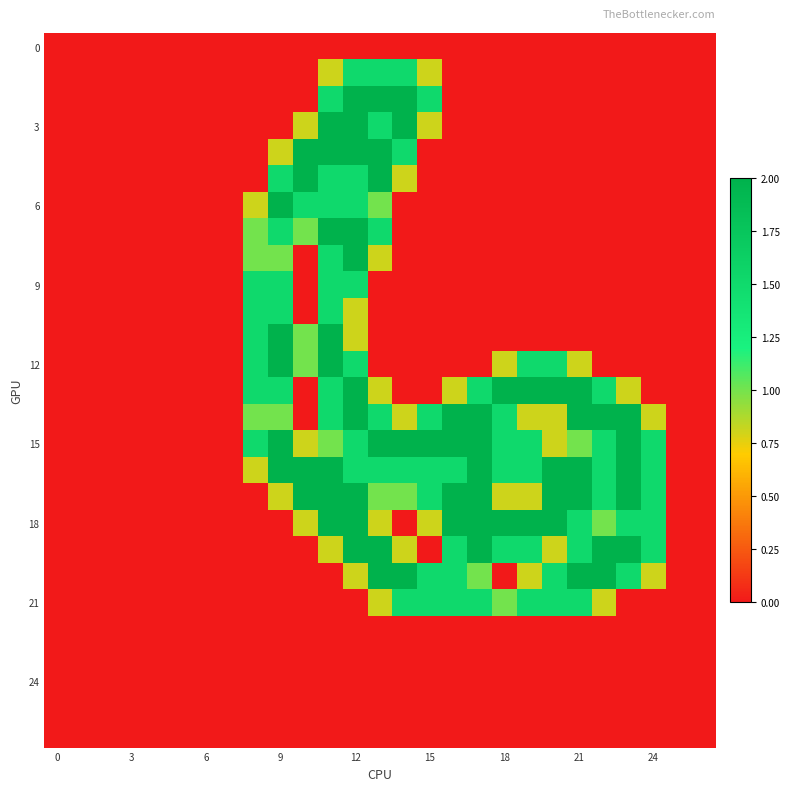

Reading left to right, extract all data points from this chart.

row_0: 0.0	0.0	0.0	0.0	0.0	0.0	0.0	0.0	0.0	0.0	0.0	0.0	0.0	0.0	0.0	0.0	0.0	0.0	0.0	0.0	0.0	0.0	0.0	0.0	0.0	0.0	0.0
row_1: 0.0	0.0	0.0	0.0	0.0	0.0	0.0	0.0	0.0	0.0	0.0	0.8	1.5	1.5	1.5	0.8	0.0	0.0	0.0	0.0	0.0	0.0	0.0	0.0	0.0	0.0	0.0
row_2: 0.0	0.0	0.0	0.0	0.0	0.0	0.0	0.0	0.0	0.0	0.0	1.5	2.0	2.0	2.0	1.5	0.0	0.0	0.0	0.0	0.0	0.0	0.0	0.0	0.0	0.0	0.0
row_3: 0.0	0.0	0.0	0.0	0.0	0.0	0.0	0.0	0.0	0.0	0.8	2.0	2.0	1.5	2.0	0.8	0.0	0.0	0.0	0.0	0.0	0.0	0.0	0.0	0.0	0.0	0.0
row_4: 0.0	0.0	0.0	0.0	0.0	0.0	0.0	0.0	0.0	0.8	2.0	2.0	2.0	2.0	1.5	0.0	0.0	0.0	0.0	0.0	0.0	0.0	0.0	0.0	0.0	0.0	0.0
row_5: 0.0	0.0	0.0	0.0	0.0	0.0	0.0	0.0	0.0	1.5	2.0	1.5	1.5	2.0	0.8	0.0	0.0	0.0	0.0	0.0	0.0	0.0	0.0	0.0	0.0	0.0	0.0
row_6: 0.0	0.0	0.0	0.0	0.0	0.0	0.0	0.0	0.8	2.0	1.5	1.5	1.5	1.0	0.0	0.0	0.0	0.0	0.0	0.0	0.0	0.0	0.0	0.0	0.0	0.0	0.0
row_7: 0.0	0.0	0.0	0.0	0.0	0.0	0.0	0.0	1.0	1.5	1.0	2.0	2.0	1.5	0.0	0.0	0.0	0.0	0.0	0.0	0.0	0.0	0.0	0.0	0.0	0.0	0.0
row_8: 0.0	0.0	0.0	0.0	0.0	0.0	0.0	0.0	1.0	1.0	0.0	1.5	2.0	0.8	0.0	0.0	0.0	0.0	0.0	0.0	0.0	0.0	0.0	0.0	0.0	0.0	0.0
row_9: 0.0	0.0	0.0	0.0	0.0	0.0	0.0	0.0	1.5	1.5	0.0	1.5	1.5	0.0	0.0	0.0	0.0	0.0	0.0	0.0	0.0	0.0	0.0	0.0	0.0	0.0	0.0
row_10: 0.0	0.0	0.0	0.0	0.0	0.0	0.0	0.0	1.5	1.5	0.0	1.5	0.8	0.0	0.0	0.0	0.0	0.0	0.0	0.0	0.0	0.0	0.0	0.0	0.0	0.0	0.0
row_11: 0.0	0.0	0.0	0.0	0.0	0.0	0.0	0.0	1.5	2.0	1.0	2.0	0.8	0.0	0.0	0.0	0.0	0.0	0.0	0.0	0.0	0.0	0.0	0.0	0.0	0.0	0.0
row_12: 0.0	0.0	0.0	0.0	0.0	0.0	0.0	0.0	1.5	2.0	1.0	2.0	1.5	0.0	0.0	0.0	0.0	0.0	0.8	1.5	1.5	0.8	0.0	0.0	0.0	0.0	0.0
row_13: 0.0	0.0	0.0	0.0	0.0	0.0	0.0	0.0	1.5	1.5	0.0	1.5	2.0	0.8	0.0	0.0	0.8	1.5	2.0	2.0	2.0	2.0	1.5	0.8	0.0	0.0	0.0
row_14: 0.0	0.0	0.0	0.0	0.0	0.0	0.0	0.0	1.0	1.0	0.0	1.5	2.0	1.5	0.8	1.5	2.0	2.0	1.5	0.8	0.8	2.0	2.0	2.0	0.8	0.0	0.0
row_15: 0.0	0.0	0.0	0.0	0.0	0.0	0.0	0.0	1.5	2.0	0.8	1.0	1.5	2.0	2.0	2.0	2.0	2.0	1.5	1.5	0.8	1.0	1.5	2.0	1.5	0.0	0.0
row_16: 0.0	0.0	0.0	0.0	0.0	0.0	0.0	0.0	0.8	2.0	2.0	2.0	1.5	1.5	1.5	1.5	1.5	2.0	1.5	1.5	2.0	2.0	1.5	2.0	1.5	0.0	0.0
row_17: 0.0	0.0	0.0	0.0	0.0	0.0	0.0	0.0	0.0	0.8	2.0	2.0	2.0	1.0	1.0	1.5	2.0	2.0	0.8	0.8	2.0	2.0	1.5	2.0	1.5	0.0	0.0
row_18: 0.0	0.0	0.0	0.0	0.0	0.0	0.0	0.0	0.0	0.0	0.8	2.0	2.0	0.8	0.0	0.8	2.0	2.0	2.0	2.0	2.0	1.5	1.0	1.5	1.5	0.0	0.0
row_19: 0.0	0.0	0.0	0.0	0.0	0.0	0.0	0.0	0.0	0.0	0.0	0.8	2.0	2.0	0.8	0.0	1.5	2.0	1.5	1.5	0.8	1.5	2.0	2.0	1.5	0.0	0.0
row_20: 0.0	0.0	0.0	0.0	0.0	0.0	0.0	0.0	0.0	0.0	0.0	0.0	0.8	2.0	2.0	1.5	1.5	1.0	0.0	0.8	1.5	2.0	2.0	1.5	0.8	0.0	0.0
row_21: 0.0	0.0	0.0	0.0	0.0	0.0	0.0	0.0	0.0	0.0	0.0	0.0	0.0	0.8	1.5	1.5	1.5	1.5	1.0	1.5	1.5	1.5	0.8	0.0	0.0	0.0	0.0
row_22: 0.0	0.0	0.0	0.0	0.0	0.0	0.0	0.0	0.0	0.0	0.0	0.0	0.0	0.0	0.0	0.0	0.0	0.0	0.0	0.0	0.0	0.0	0.0	0.0	0.0	0.0	0.0
row_23: 0.0	0.0	0.0	0.0	0.0	0.0	0.0	0.0	0.0	0.0	0.0	0.0	0.0	0.0	0.0	0.0	0.0	0.0	0.0	0.0	0.0	0.0	0.0	0.0	0.0	0.0	0.0
row_24: 0.0	0.0	0.0	0.0	0.0	0.0	0.0	0.0	0.0	0.0	0.0	0.0	0.0	0.0	0.0	0.0	0.0	0.0	0.0	0.0	0.0	0.0	0.0	0.0	0.0	0.0	0.0
row_25: 0.0	0.0	0.0	0.0	0.0	0.0	0.0	0.0	0.0	0.0	0.0	0.0	0.0	0.0	0.0	0.0	0.0	0.0	0.0	0.0	0.0	0.0	0.0	0.0	0.0	0.0	0.0
row_26: 0.0	0.0	0.0	0.0	0.0	0.0	0.0	0.0	0.0	0.0	0.0	0.0	0.0	0.0	0.0	0.0	0.0	0.0	0.0	0.0	0.0	0.0	0.0	0.0	0.0	0.0	0.0